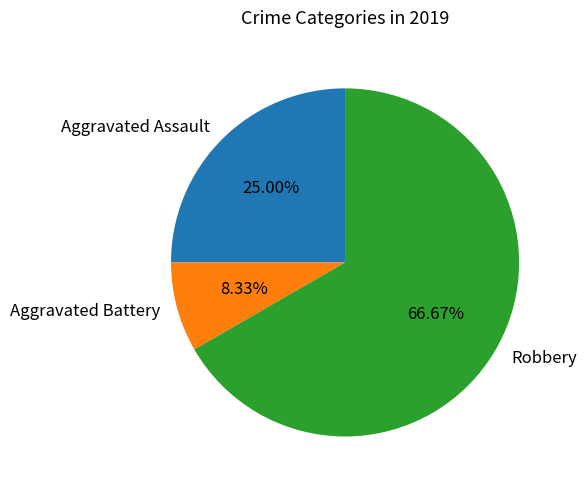

Is the sum of Robbery and Aggravated Assault greater than half?

Yes